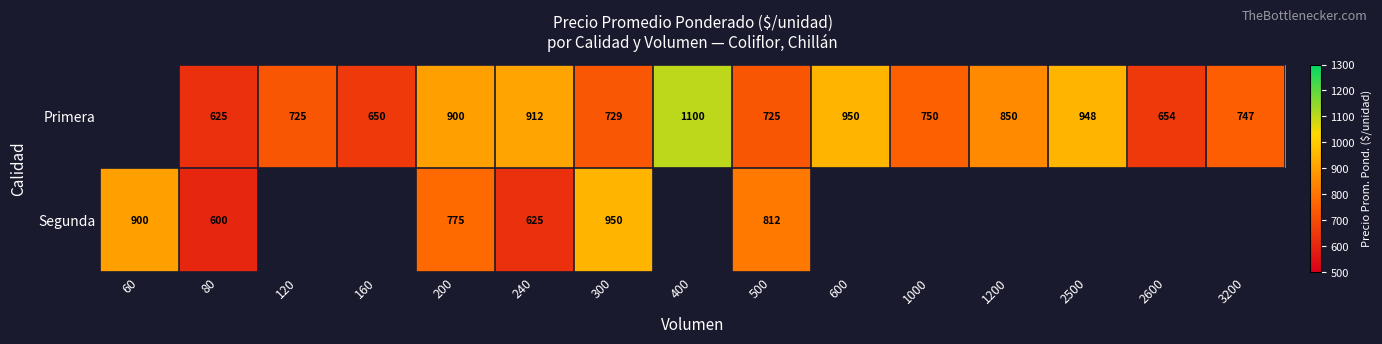

The value of Primera at 400 is 1905.8. True or false?

False